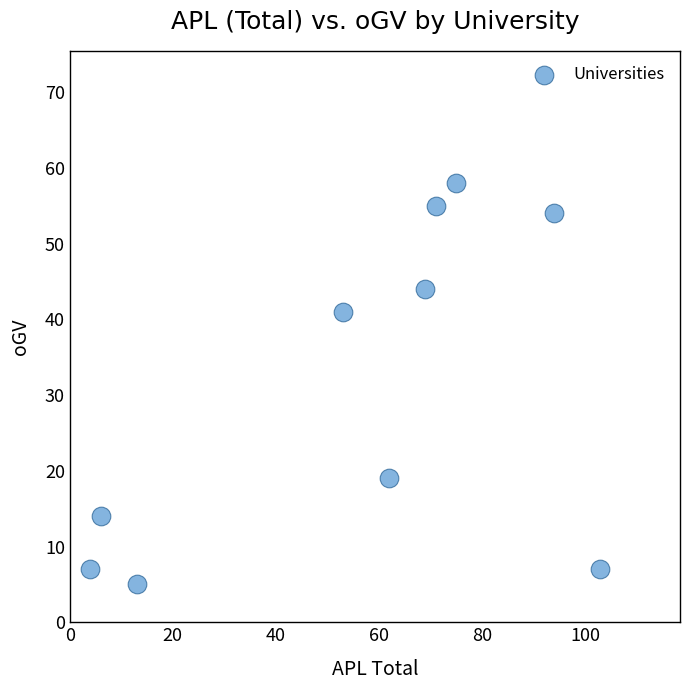

What is the range of Y values (max minus min)?

53